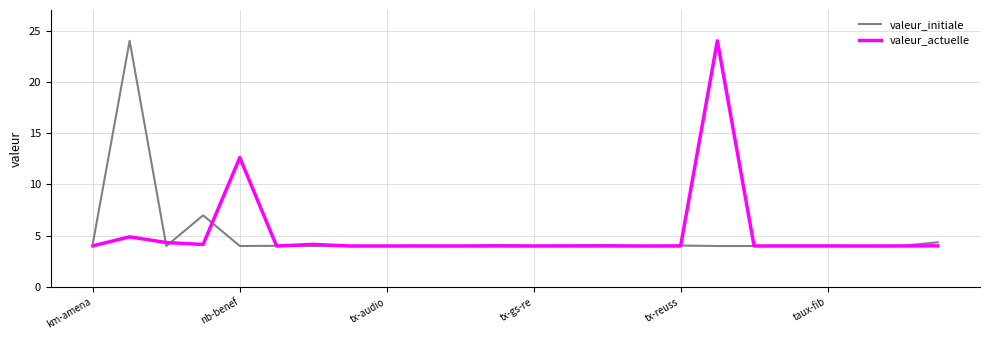

What are all the series names shown in the legend?

valeur_initiale, valeur_actuelle